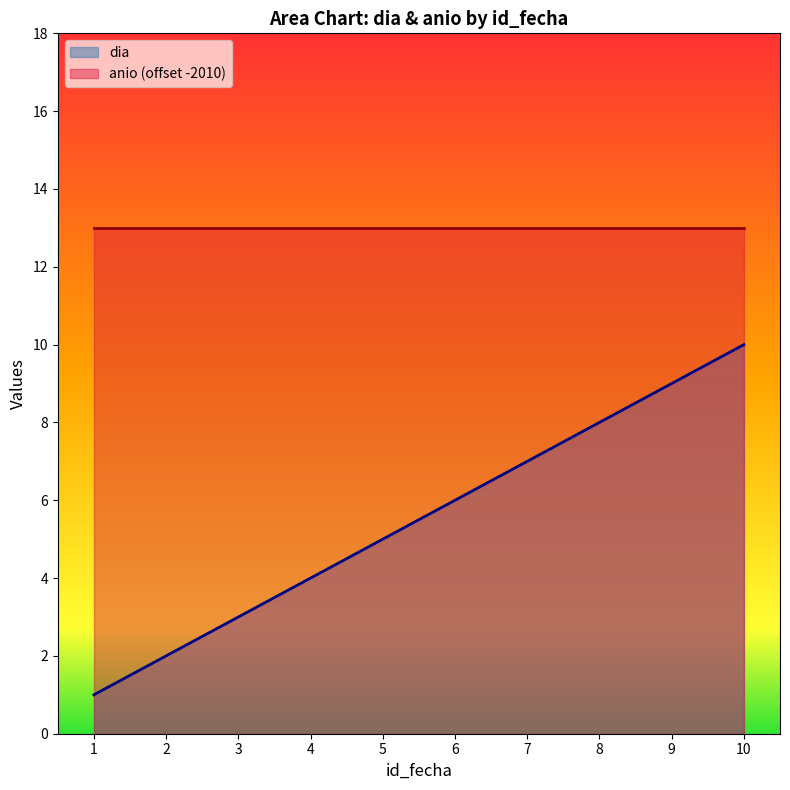

How many series are shown in this chart?

2